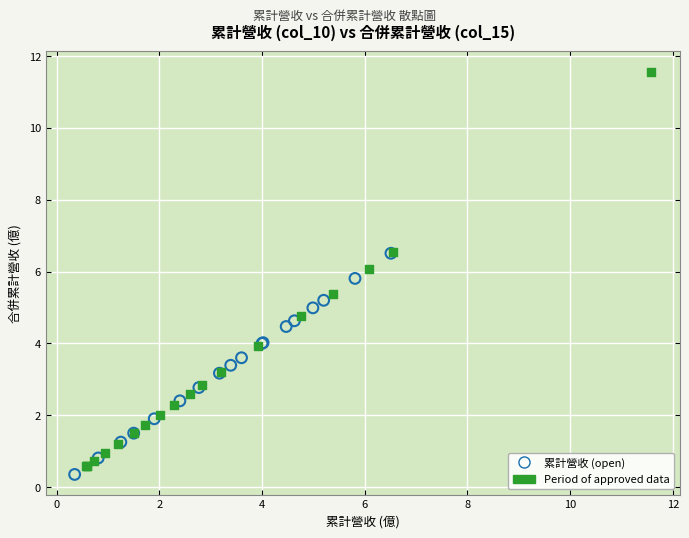

Which series has the largest Y range (max minus min)?

Period of approved data